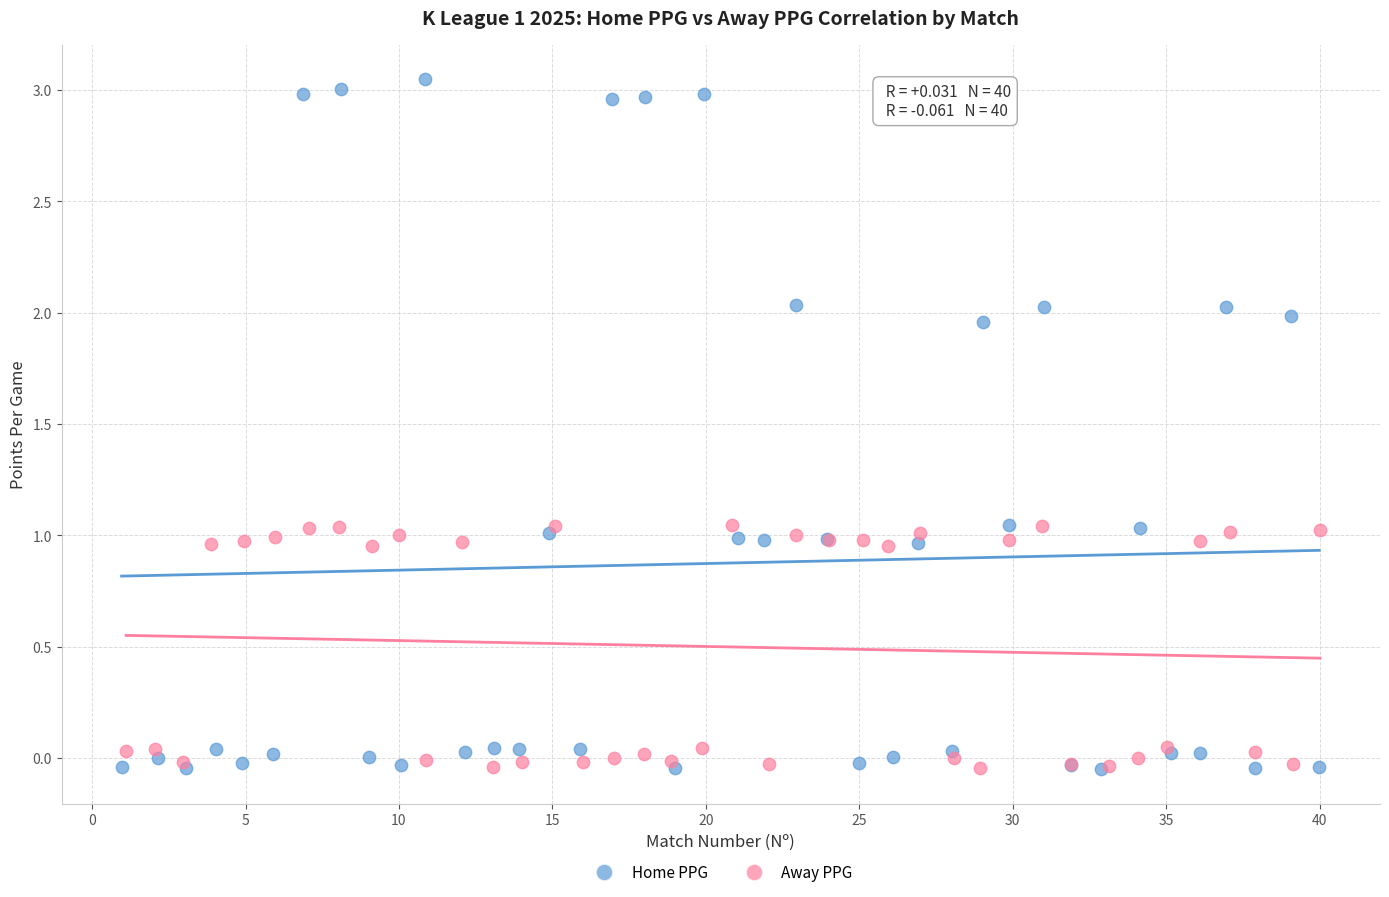

Which series contains the highest Y value?

Home PPG